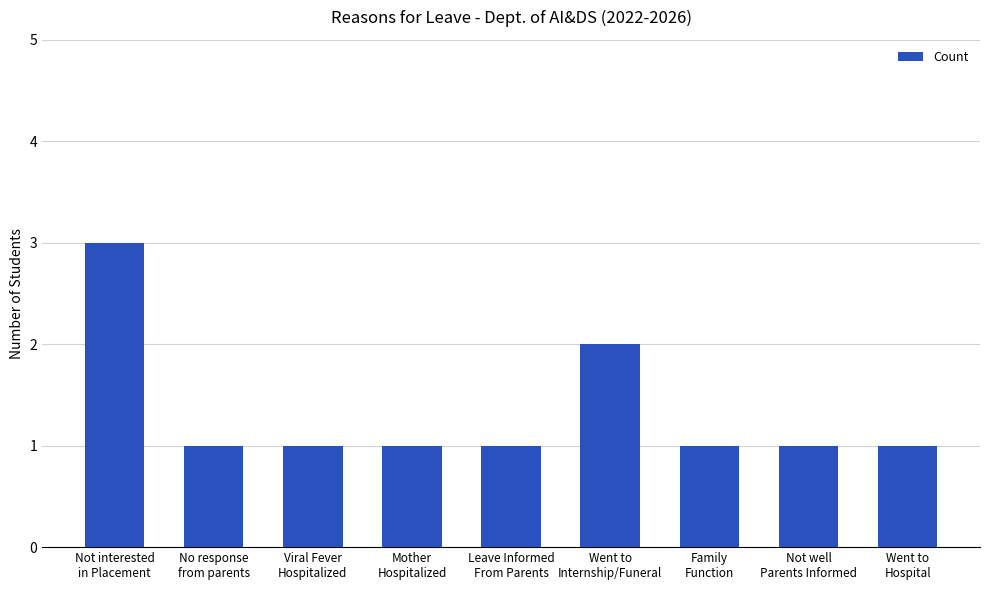

What is the sum of the values at Went to
Hospital and Leave Informed
From Parents?

2